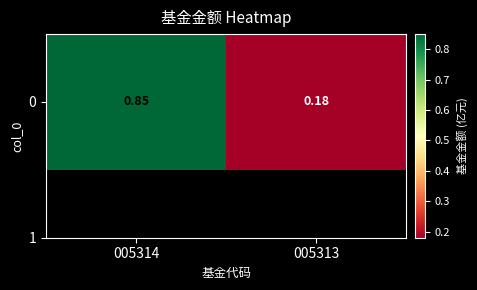

What is the greatest value displayed?

0.8